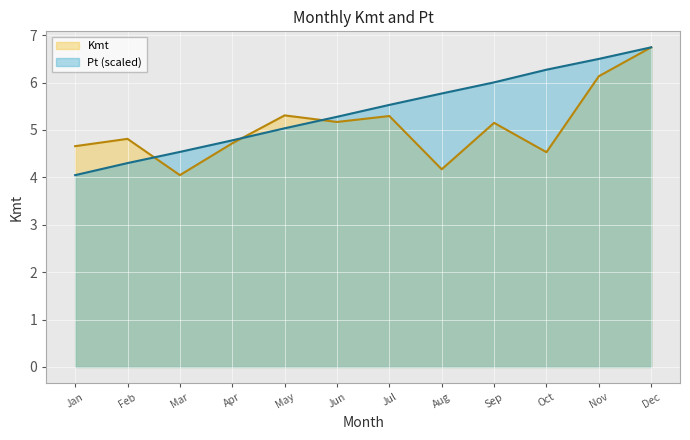

What is the greatest value displayed?

6.7